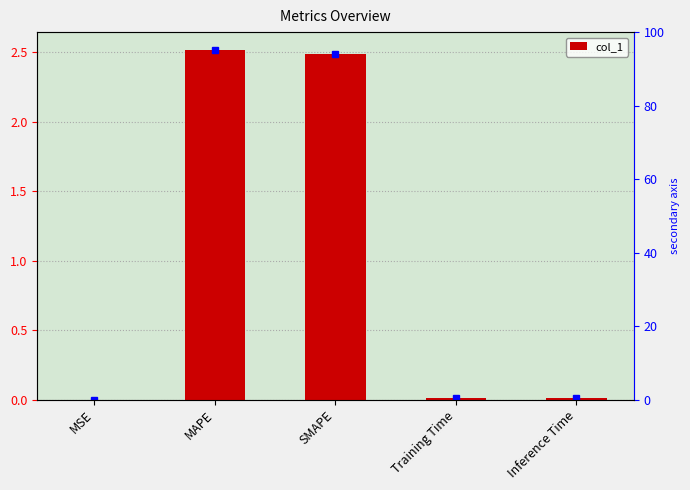

List the labels in order of value, largest first.

MAPE, SMAPE, Inference Time, Training Time, MSE